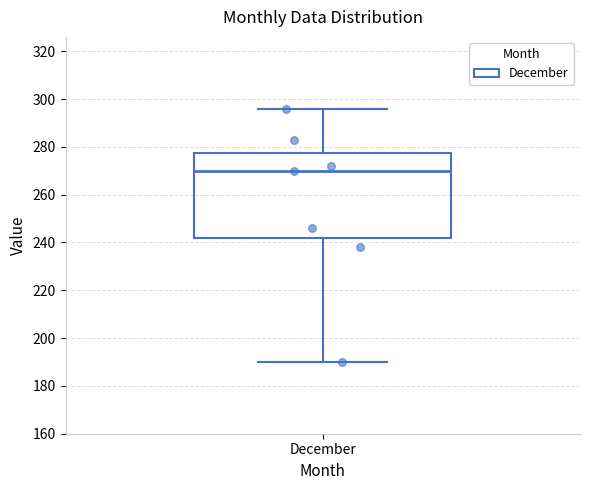

Transcribe this box plot: give where the median line is, the range the box spans, and where the two whiskers end, as read against the y-axis. The values are not printed on the chart, so give them approximately, as read against the axis.

median 270, box 242 to 278, whiskers 190 to 296